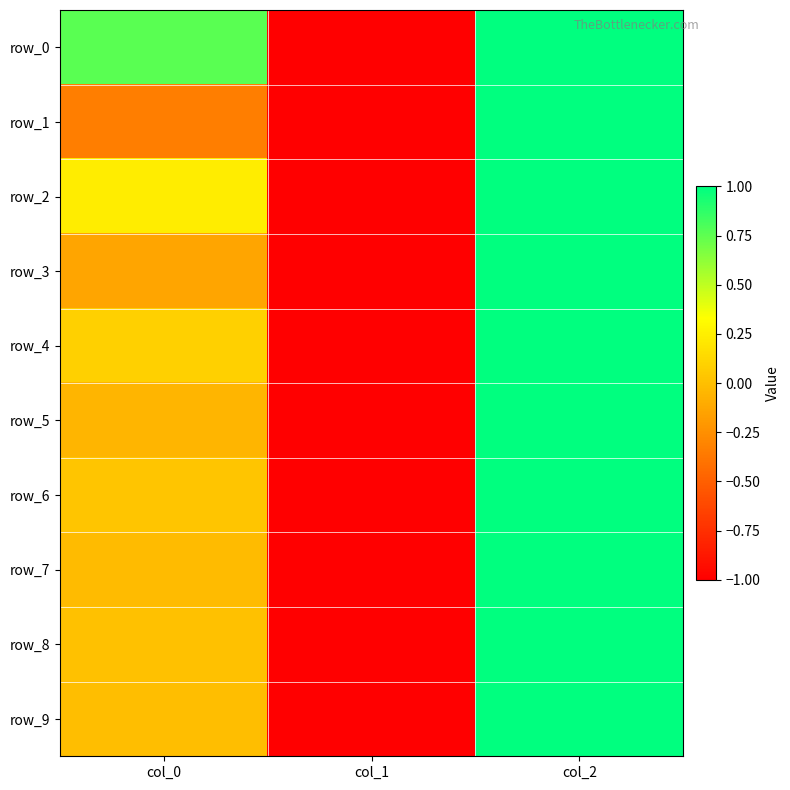

At which label does row_4 reach its minimum?

col_1